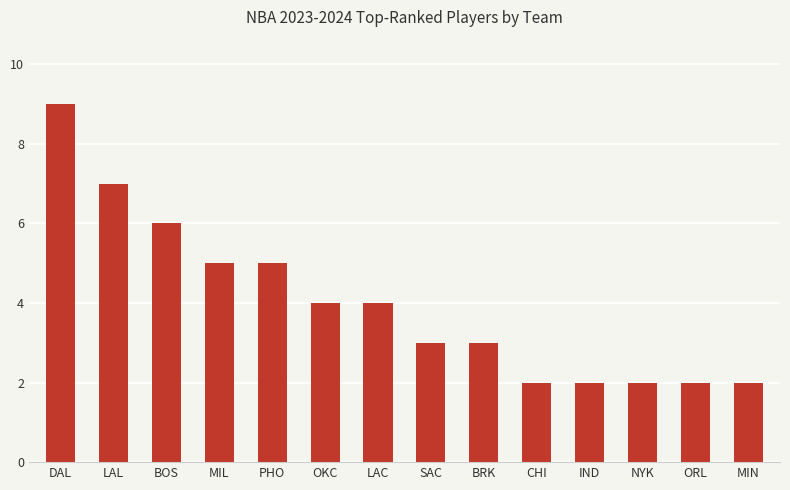

Approximately how many times larger is the value at SAC compared to ORL?

1.5